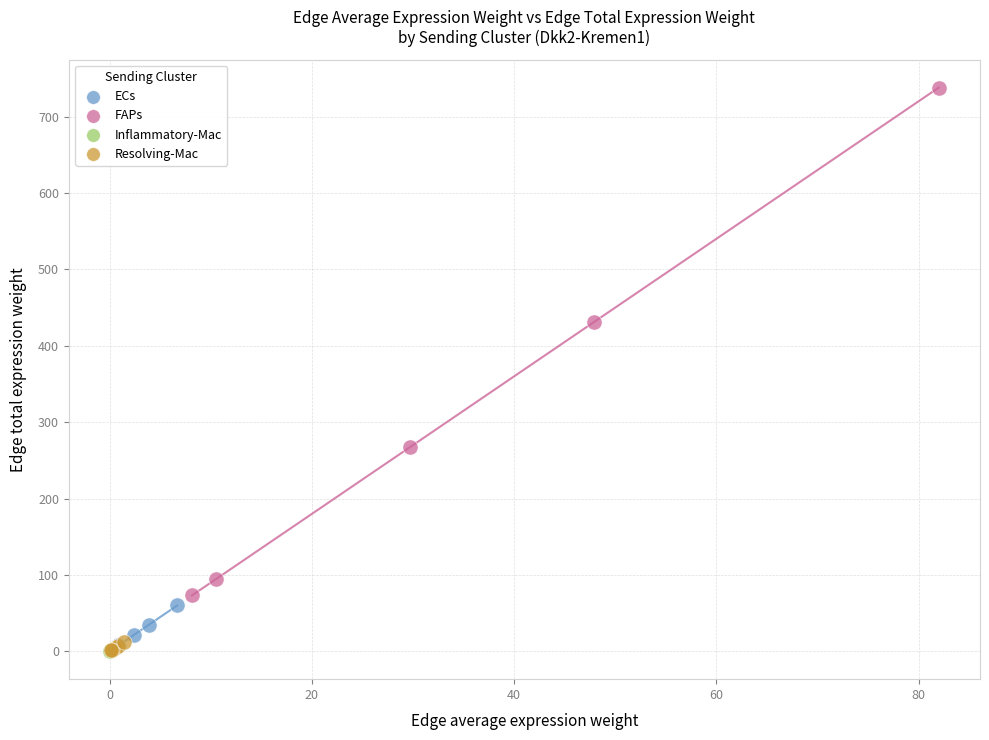

Which series contains the highest Y value?

FAPs